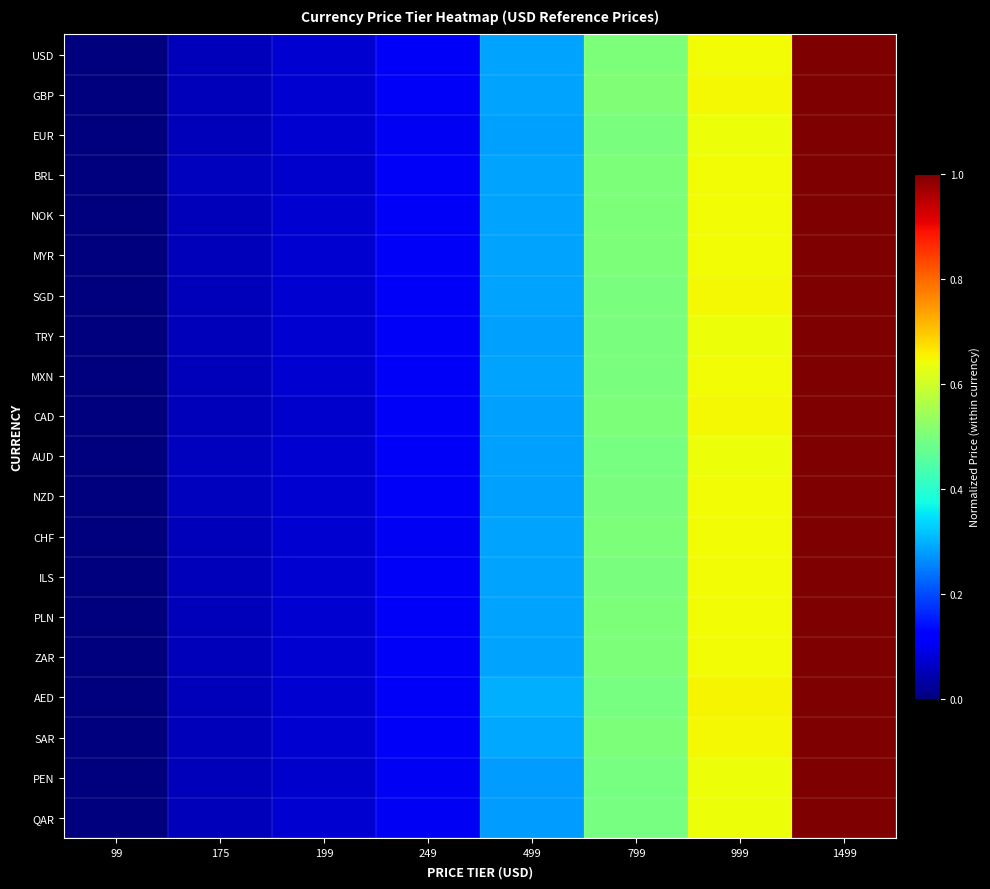

List the series in order of their peak value, highest first.

USD, GBP, EUR, BRL, NOK, MYR, SGD, TRY, MXN, CAD, AUD, NZD, CHF, ILS, PLN, ZAR, AED, SAR, PEN, QAR